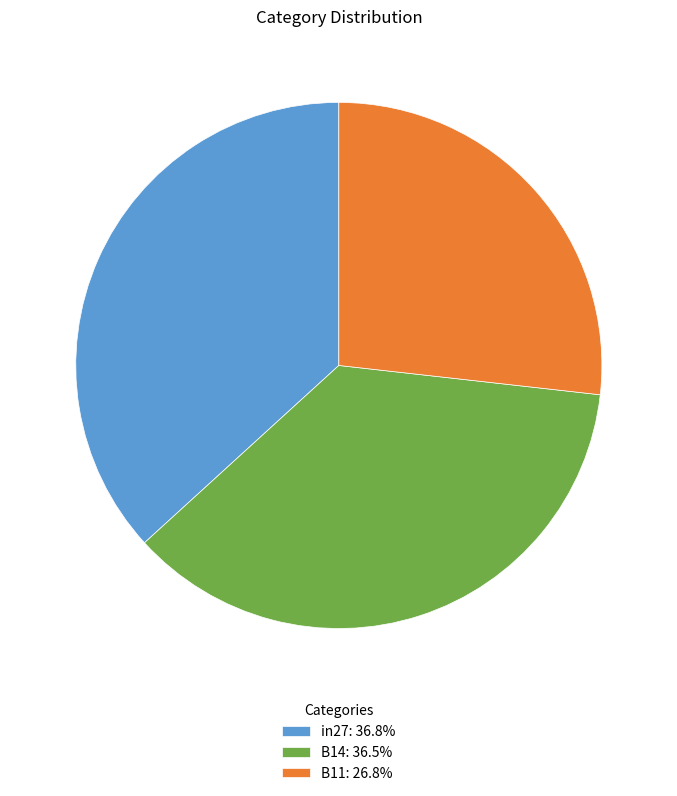

Combined, do B11: 26.8% and in27: 36.8% account for over 50%?

Yes